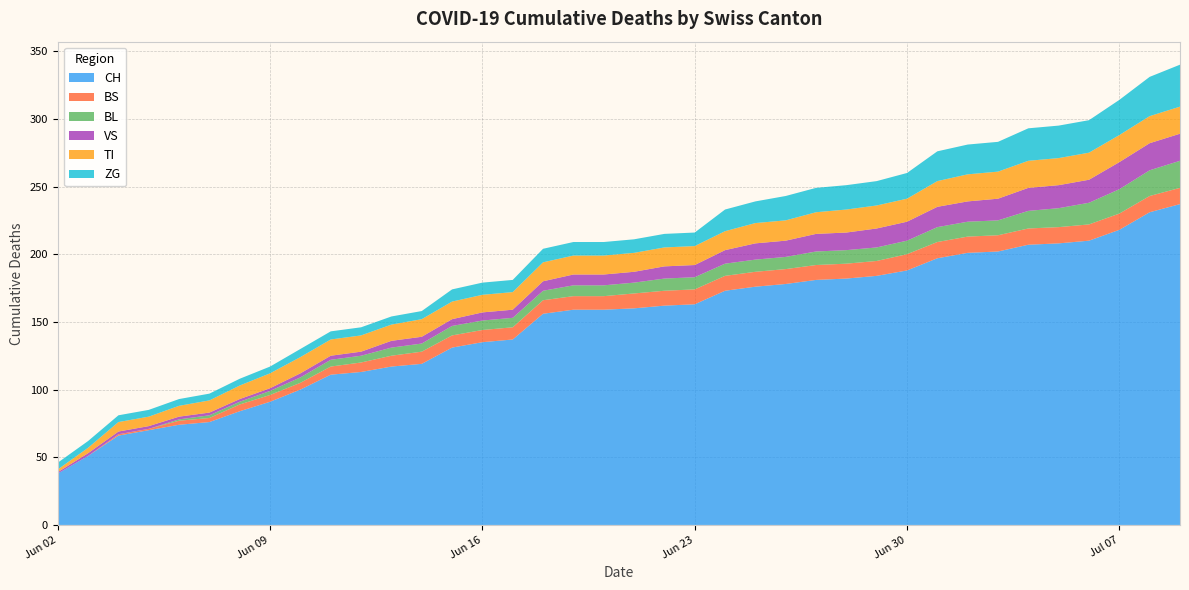

Reading right to left, extract all data points from this chart.

CH: 237	231	218	210	208	207	202	201	197	188	184	182	181	178	176	173	163	162	160	159	159	156	137	135	131	119	117	113	111	100	91	84	76	74	70	66	51	38
BS: 12	12	12	12	12	12	12	12	12	12	11	11	11	11	11	11	11	11	11	10	10	10	9	9	9	9	8	7	6	5	5	5	3	3	1	1	0	0
BL: 20	19	18	16	14	13	11	11	11	10	10	10	10	9	9	9	9	9	8	8	8	7	7	7	7	6	6	5	5	4	3	2	2	1	0	0	0	0
VS: 20	20	20	17	17	17	16	15	15	14	14	13	13	12	12	10	9	9	8	8	8	7	6	6	5	5	5	3	3	3	2	2	2	2	2	2	2	1
TI: 20	20	20	20	20	20	20	20	19	17	17	17	16	15	15	14	14	14	14	14	14	14	13	13	13	13	12	12	12	12	11	10	9	8	7	7	4	2
ZG: 31	29	26	24	24	24	22	22	22	19	18	18	18	18	16	16	10	10	10	10	10	10	9	9	9	6	6	6	6	6	5	5	5	5	5	5	5	5